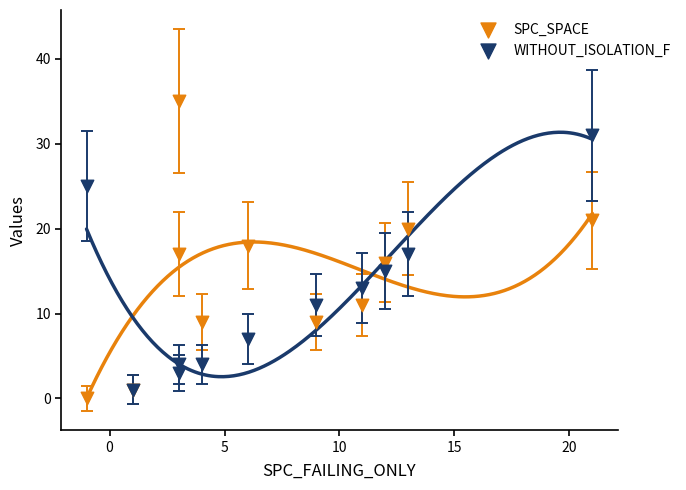

Which series has the largest Y range (max minus min)?

SPC_SPACE